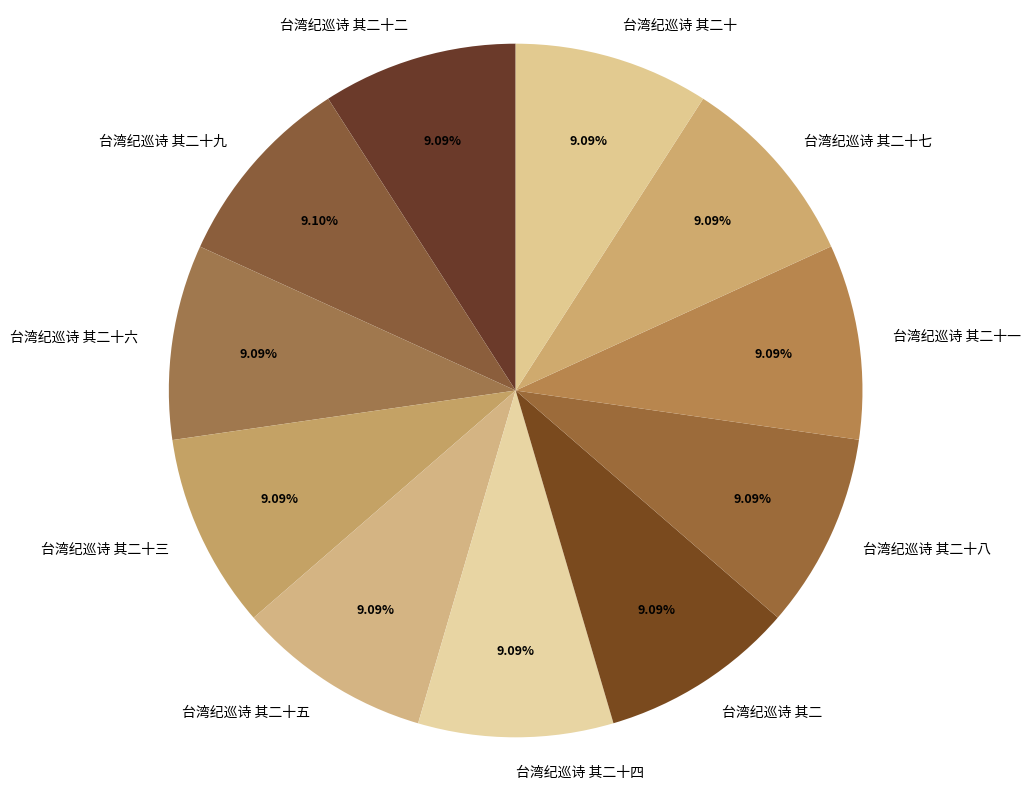

Approximately how many times larger is the value at 台湾纪巡诗 其二十八 compared to 台湾纪巡诗 其二十一?

1.0